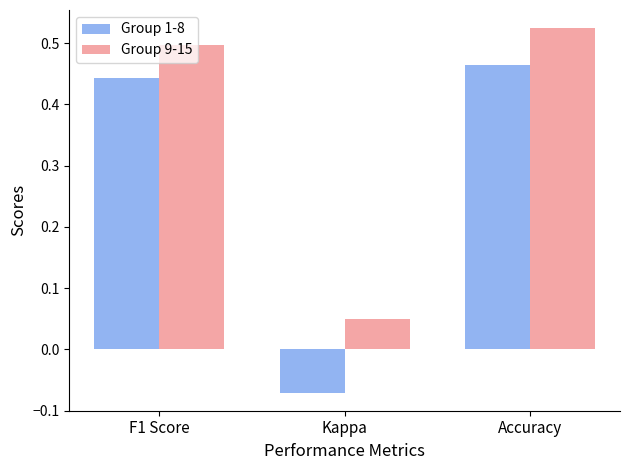

Rank the series by their average value, from lowest to highest.

Group 1-8, Group 9-15